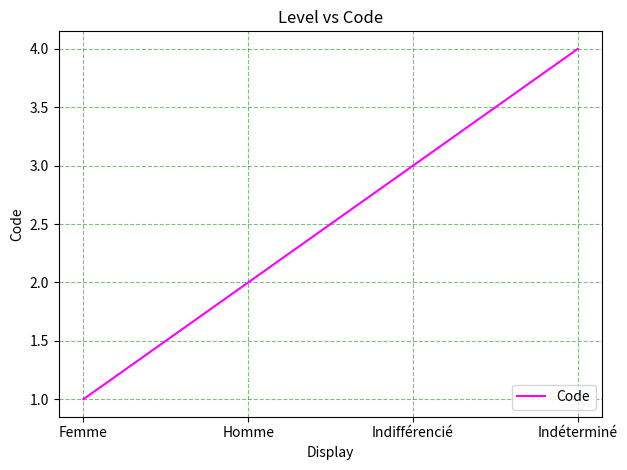

The chart shows a value of 4 at Indéterminé. True or false?

True